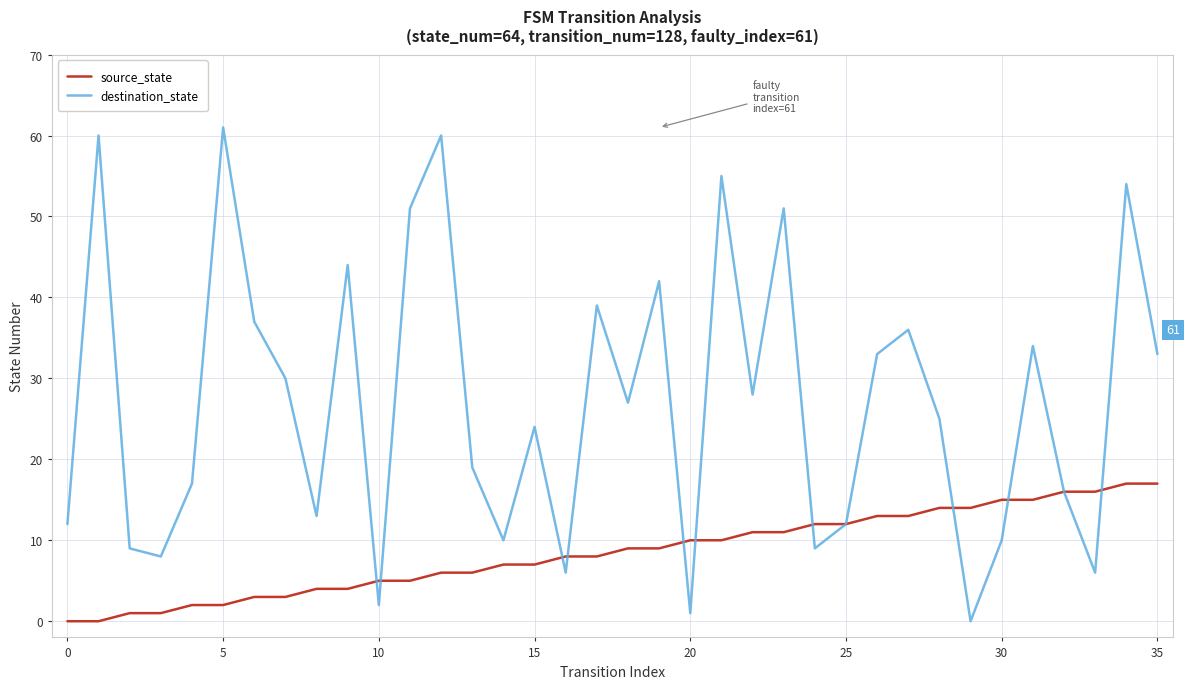

Which series has the largest total across all categories?

destination_state